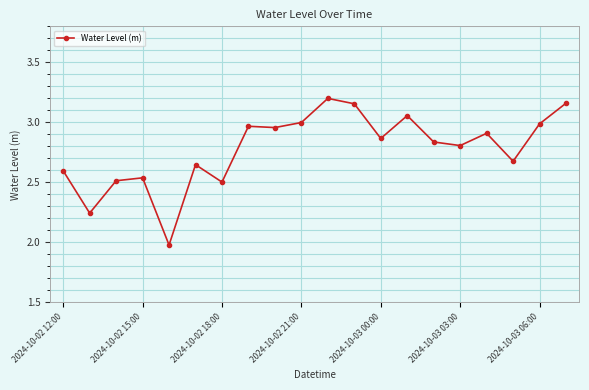

What is the smallest value displayed?

2.0